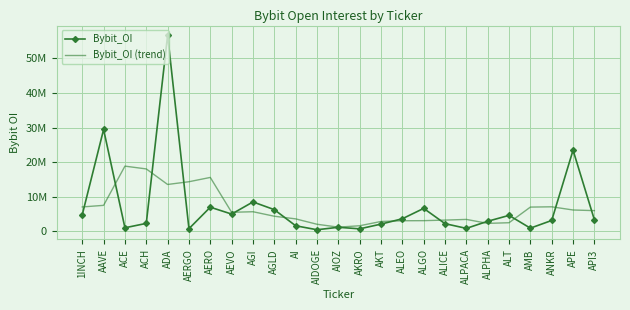

What are all the series names shown in the legend?

Bybit_OI, Bybit_OI (trend)